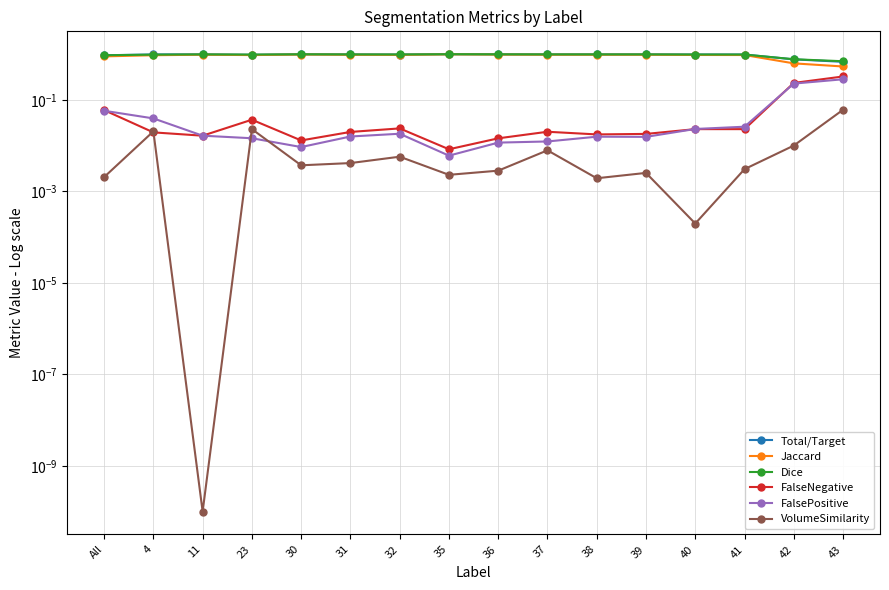

How many interior local peaks does the VolumeSimilarity series have?

5